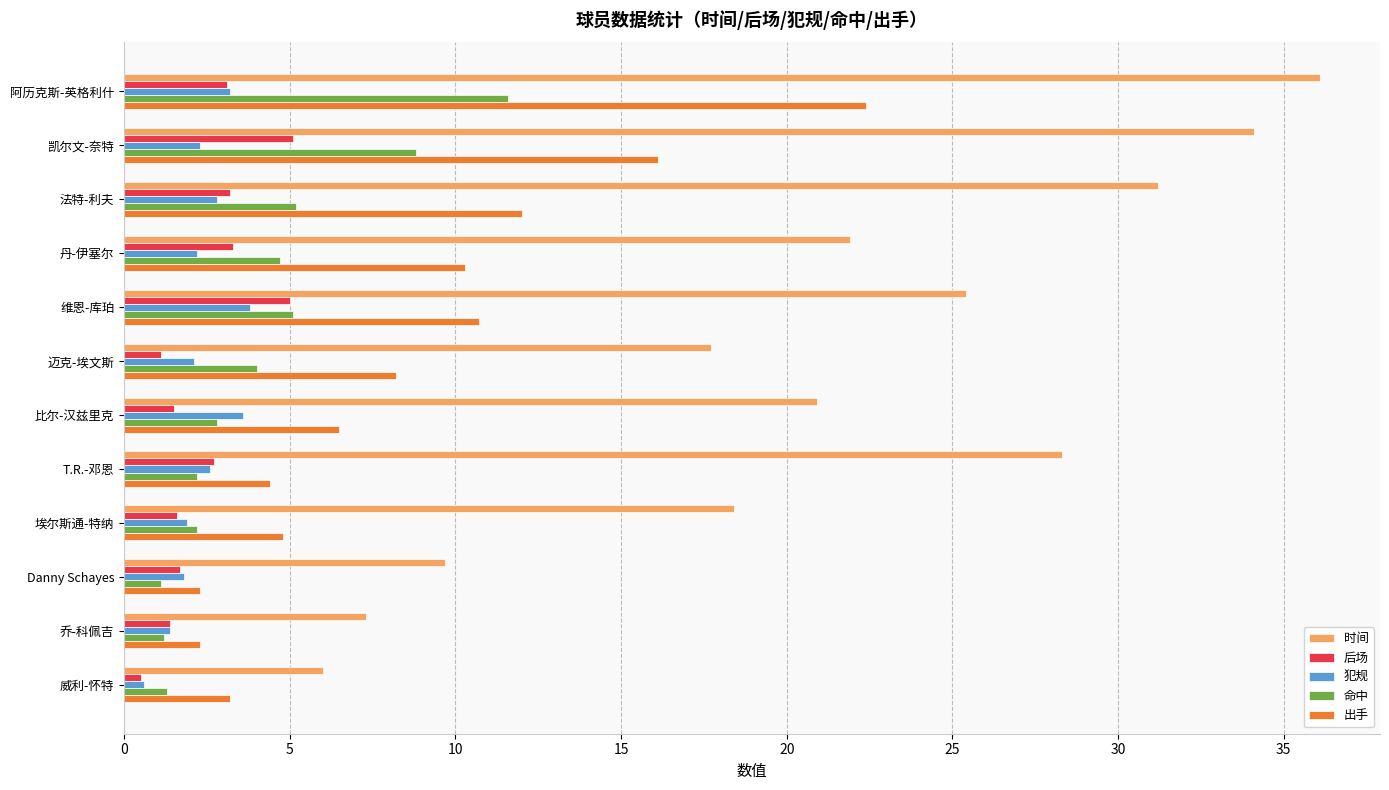

Between 凯尔文-奈特 and 迈克-埃文斯, which series saw the biggest shift?

时间